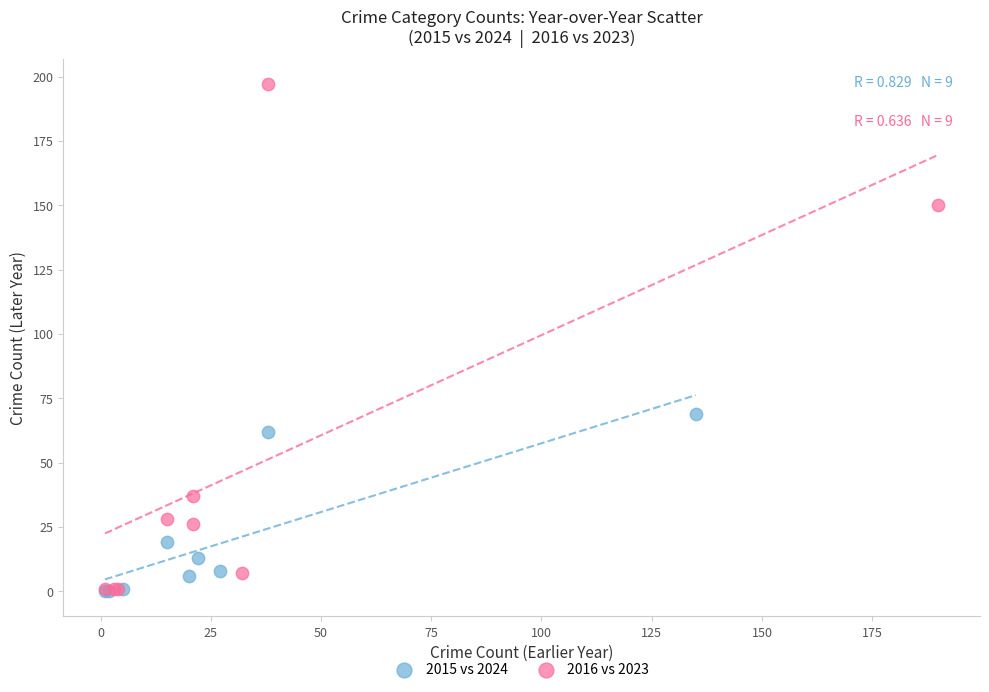

Which series contains the highest Y value?

2016 vs 2023